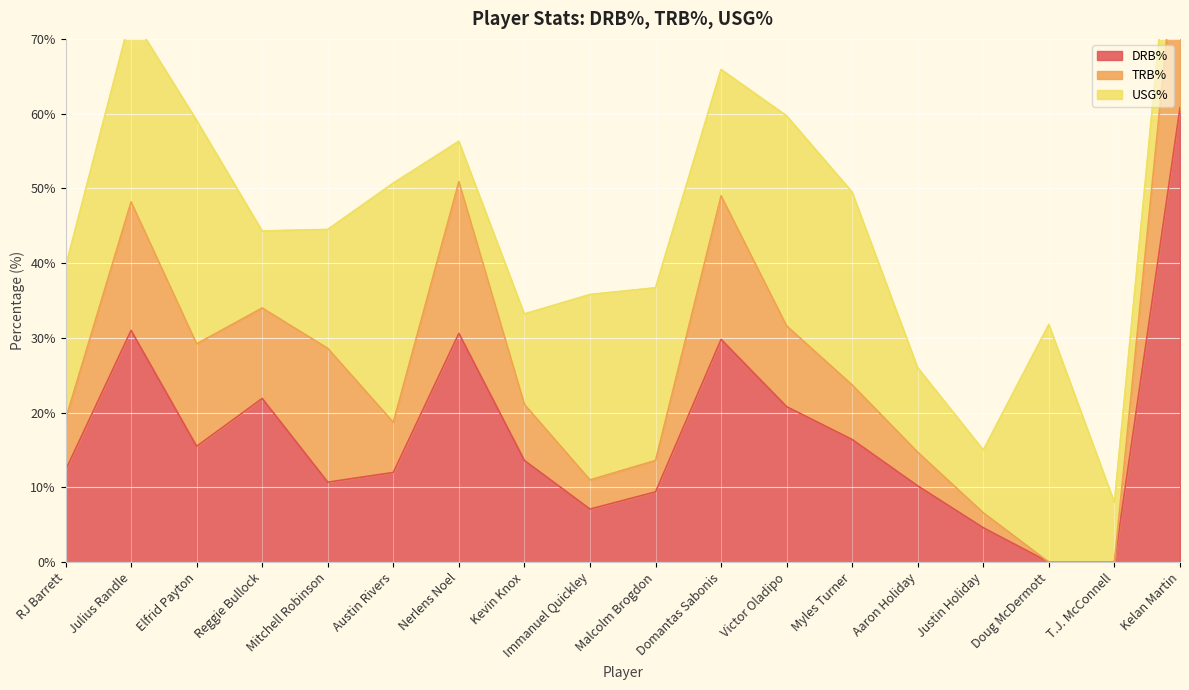

Which category has the highest value in the DRB% series?

Kelan Martin